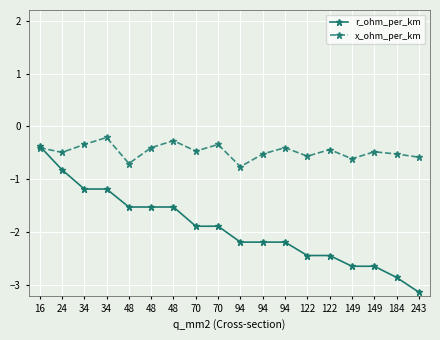

True or false: x_ohm_per_km has a value of -1.0 at 48.

False